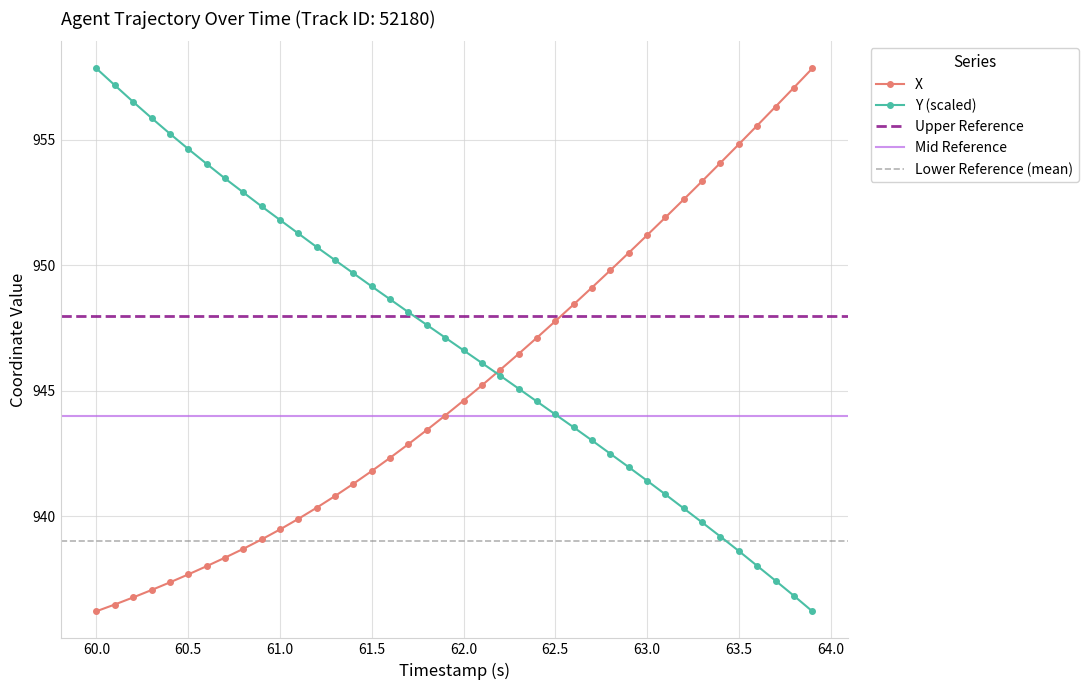

What is the difference between the second highest and minimum values in the Y series?

21.0